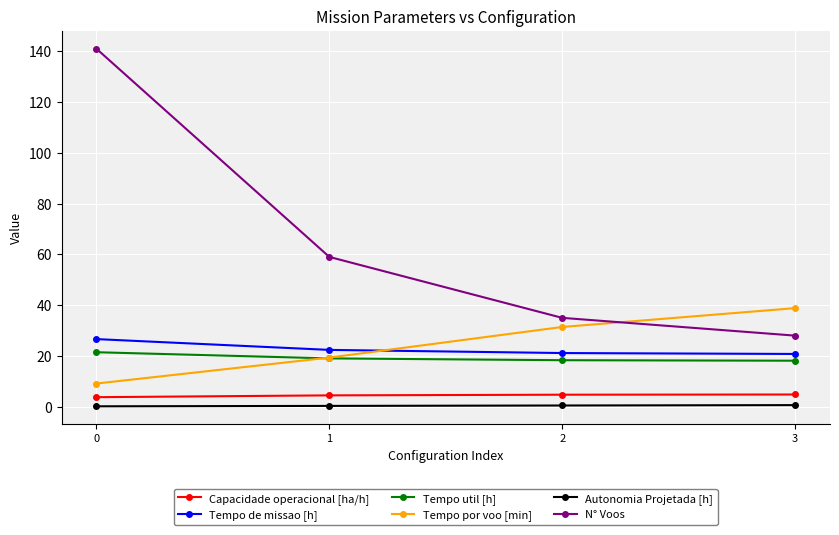

How many series are shown in this chart?

6